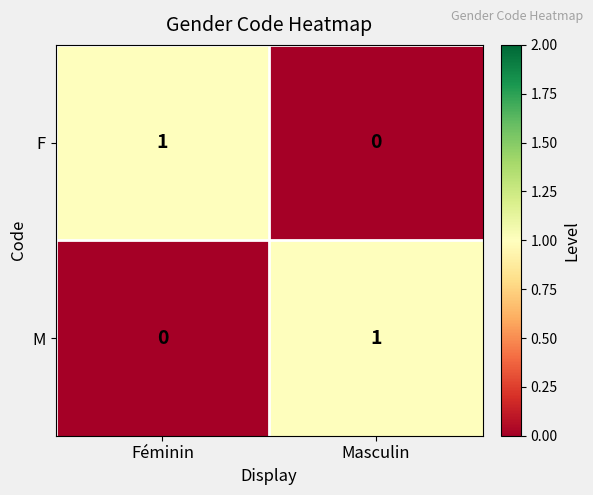

Where is F nearest to the value 0?

Masculin